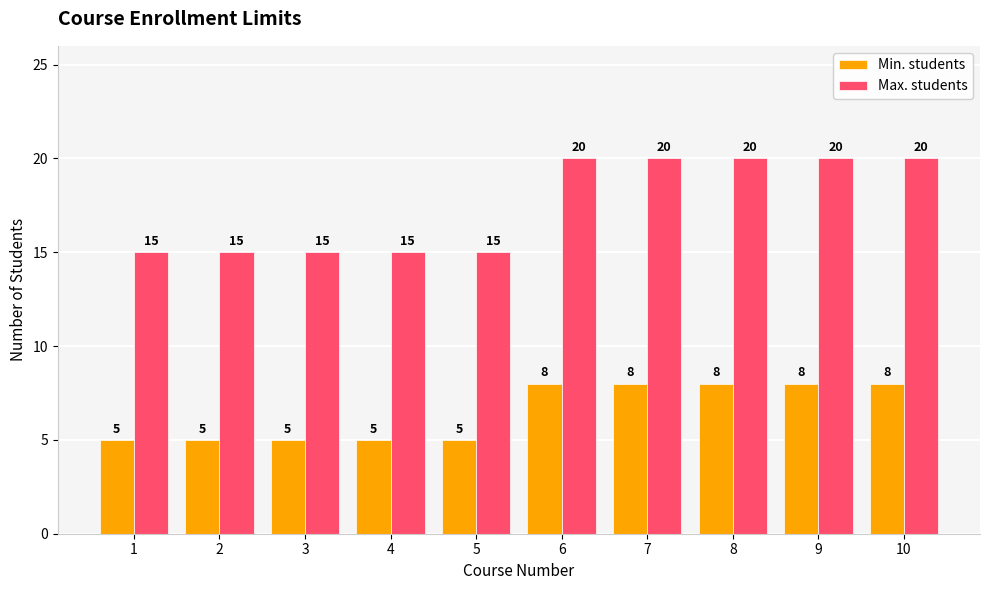

What are all the series names shown in the legend?

Min. students, Max. students